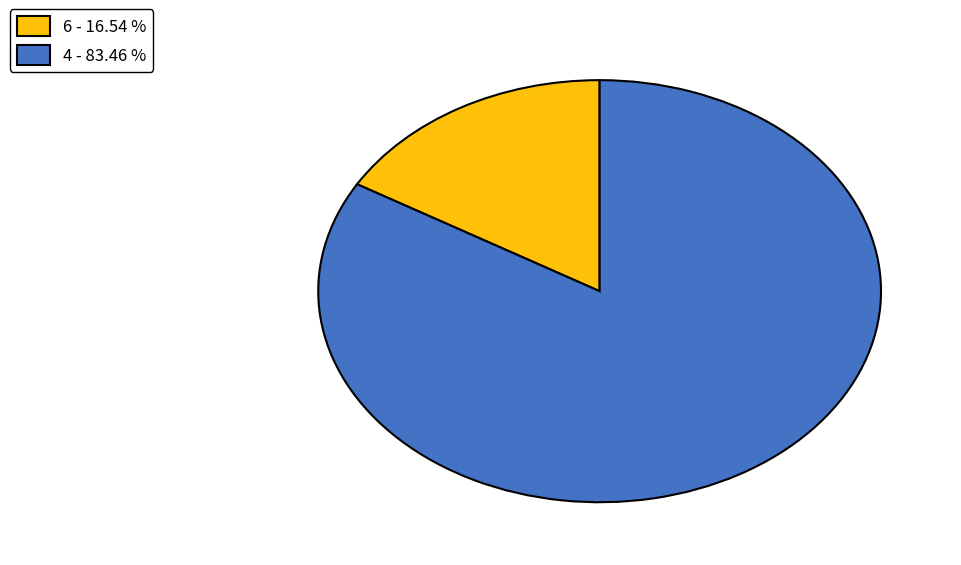

Count the number of slices in the pie.

2